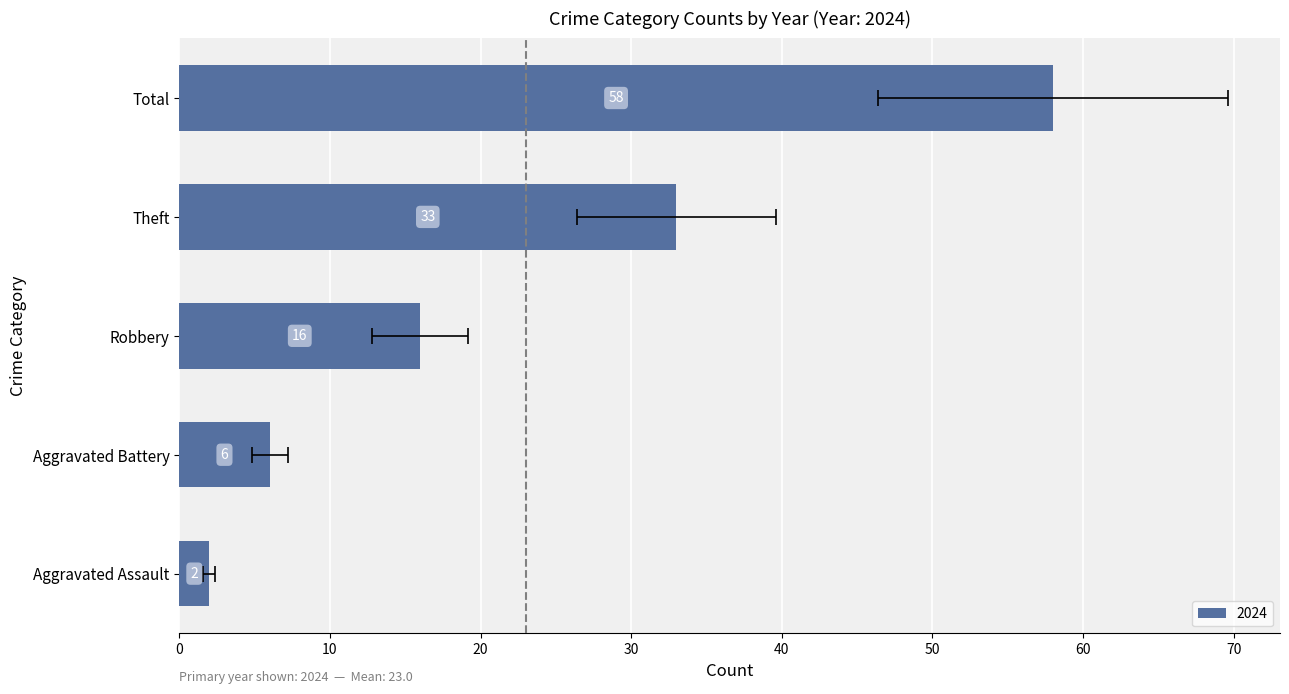

The value of 2019 at Total is 88. True or false?

False